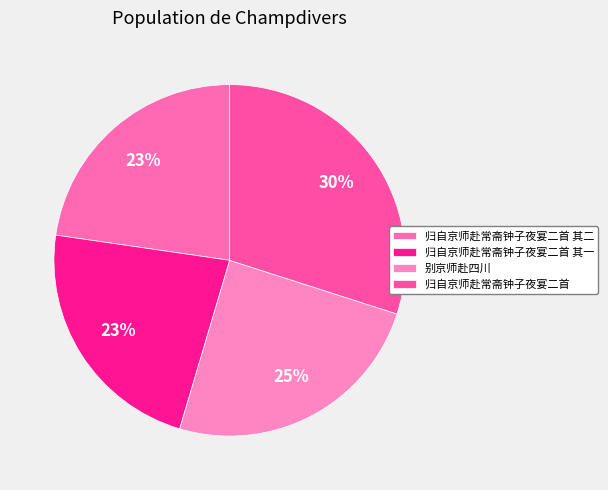

Which slice is the largest?

归自京师赴常斋钟子夜宴二首